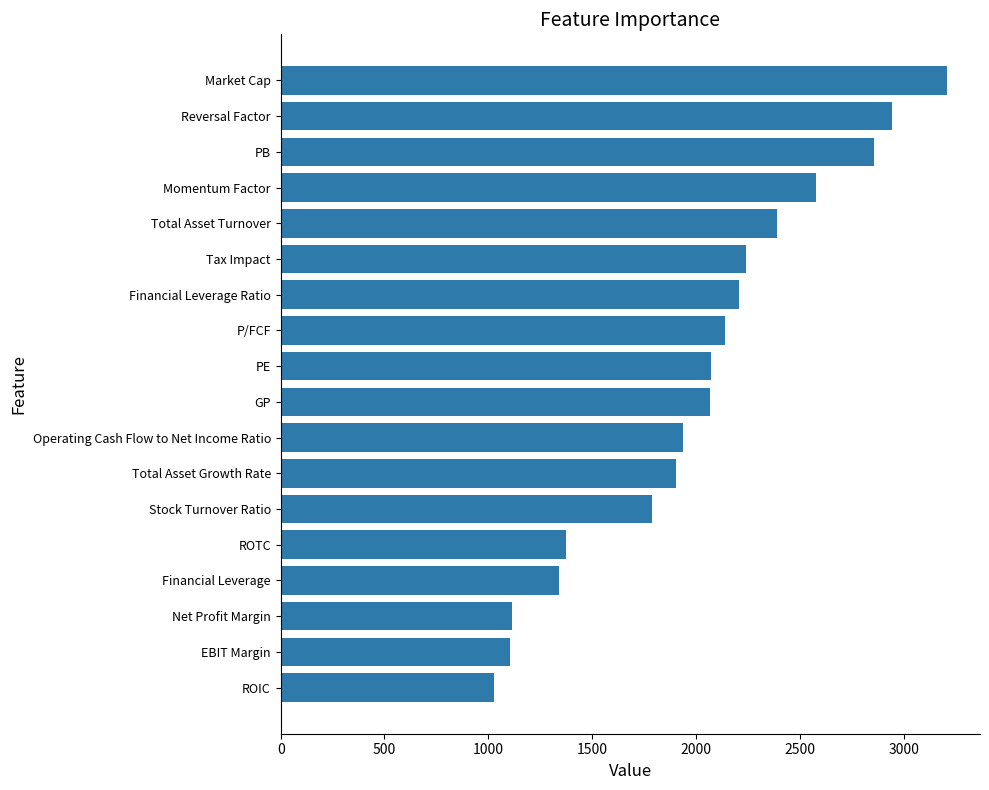

What is the difference between the maximum and minimum values?

2179